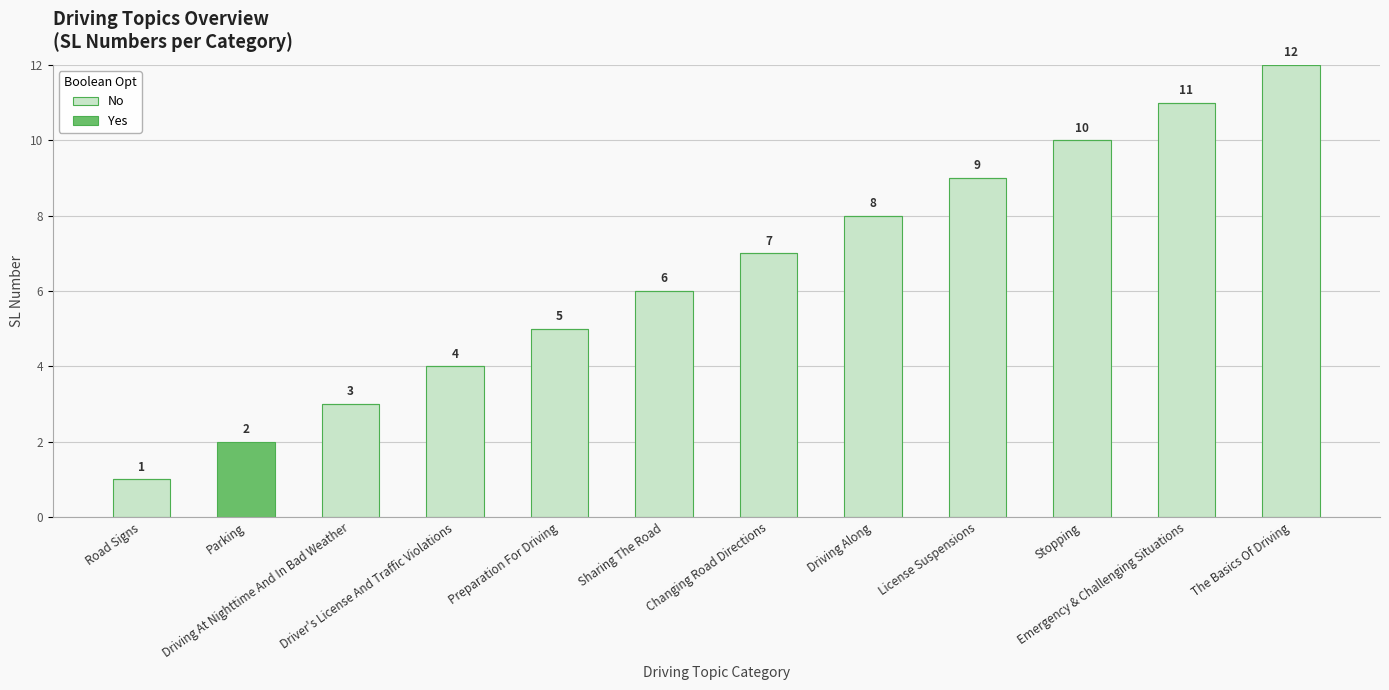

What is the maximum value for No?

12